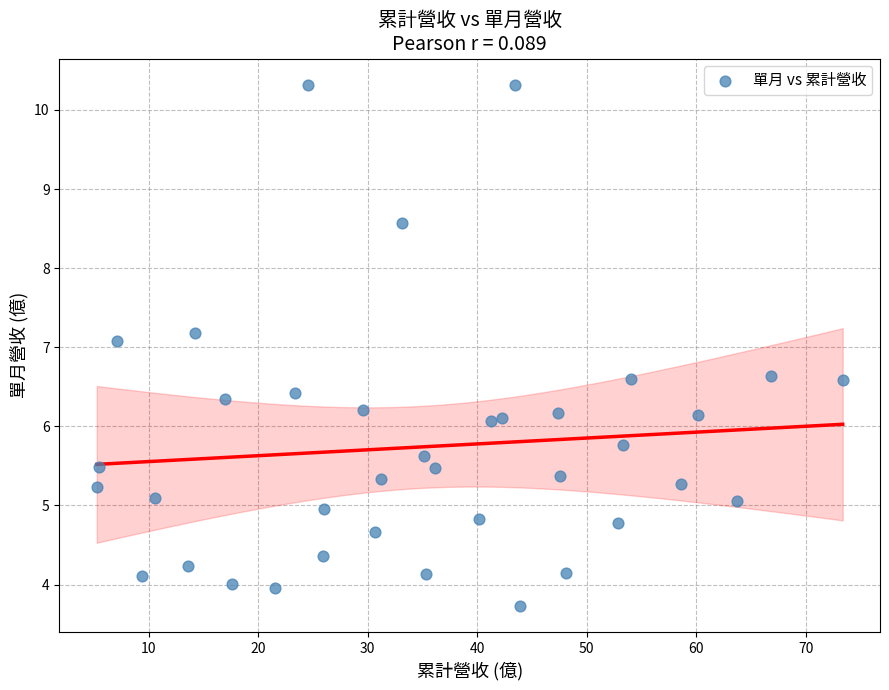

What Y value in the scatter plot is closest to 7?

7.1